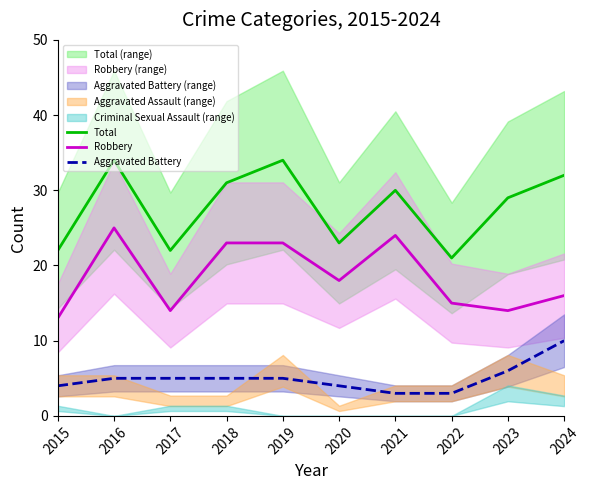

At which category is the sum across all series the highest?

2016